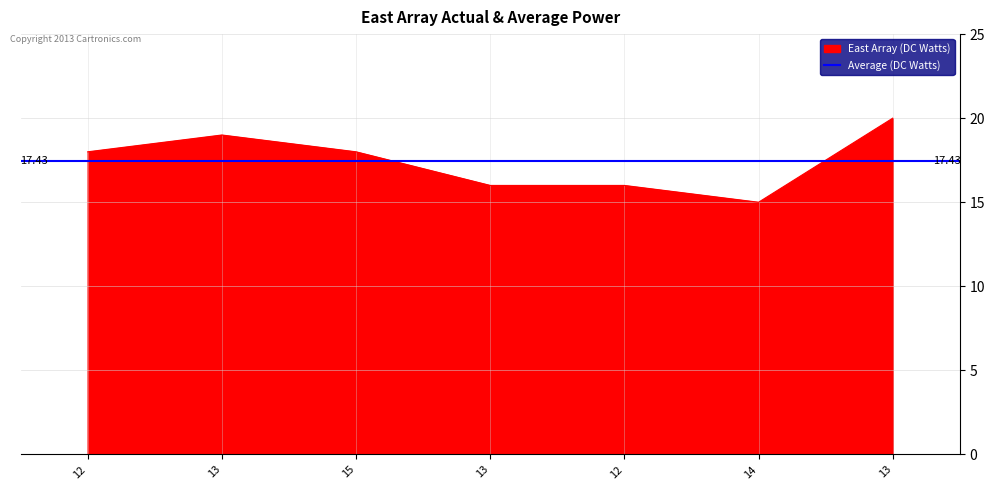

What is the maximum value shown in the chart?

20